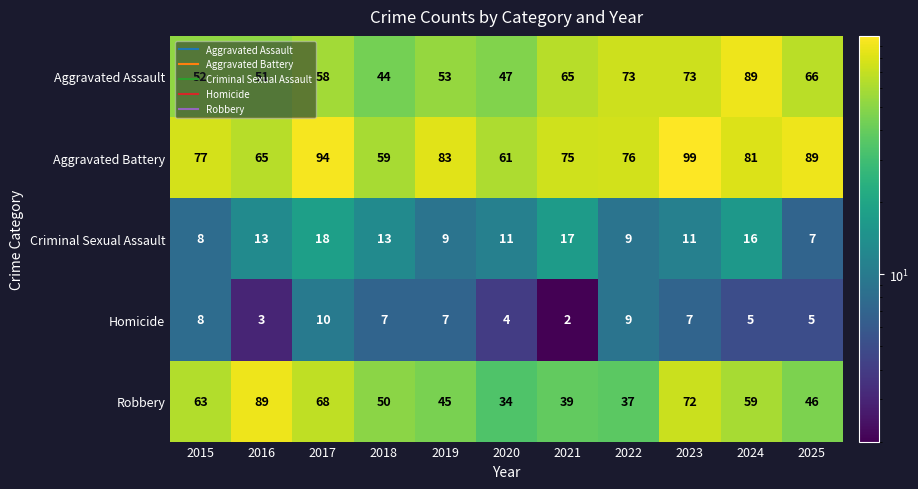

What is the difference between the highest and lowest values at 2025?

84